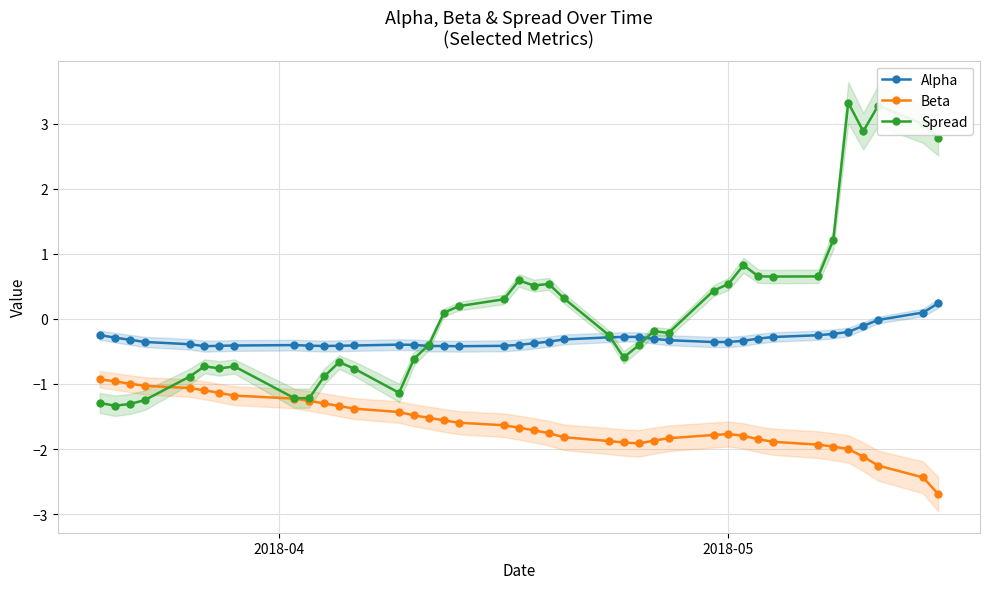

Reading left to right, what are all the values shown in this chart?

Alpha: -0.2	-0.3	-0.3	-0.4	-0.4	-0.4	-0.4	-0.4	-0.4	-0.4	-0.4	-0.4	-0.4	-0.4	-0.4	-0.4	-0.4	-0.4	-0.4	-0.4	-0.4	-0.4	-0.3	-0.3	-0.3	-0.3	-0.3	-0.3	-0.4	-0.4	-0.3	-0.3	-0.3	-0.3	-0.2	-0.2	-0.1	-0.0	0.1	0.2
Beta: -0.9	-1.0	-1.0	-1.0	-1.1	-1.1	-1.1	-1.2	-1.2	-1.3	-1.3	-1.3	-1.4	-1.4	-1.5	-1.5	-1.6	-1.6	-1.6	-1.7	-1.7	-1.8	-1.8	-1.9	-1.9	-1.9	-1.9	-1.8	-1.8	-1.8	-1.8	-1.8	-1.9	-1.9	-2.0	-2.0	-2.1	-2.3	-2.4	-2.7
Spread: -1.3	-1.3	-1.3	-1.2	-0.9	-0.7	-0.8	-0.7	-1.2	-1.2	-0.9	-0.7	-0.8	-1.1	-0.6	-0.4	0.1	0.2	0.3	0.6	0.5	0.5	0.3	-0.2	-0.6	-0.4	-0.2	-0.2	0.4	0.5	0.8	0.7	0.6	0.7	1.2	3.3	2.9	3.3	3.0	2.8